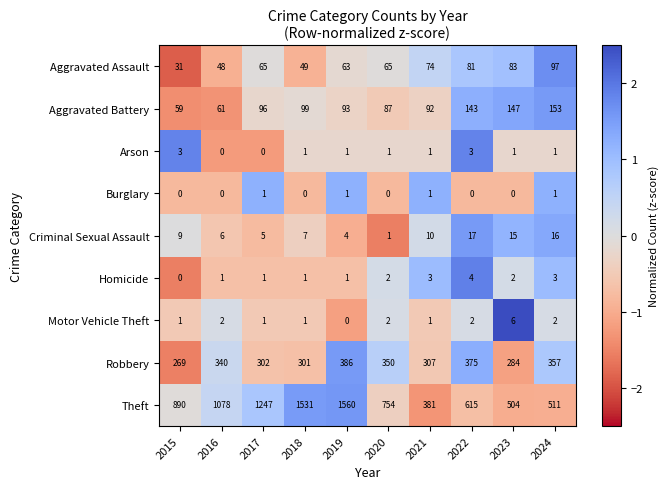

At how many categories does at least one series exceed 0?

10